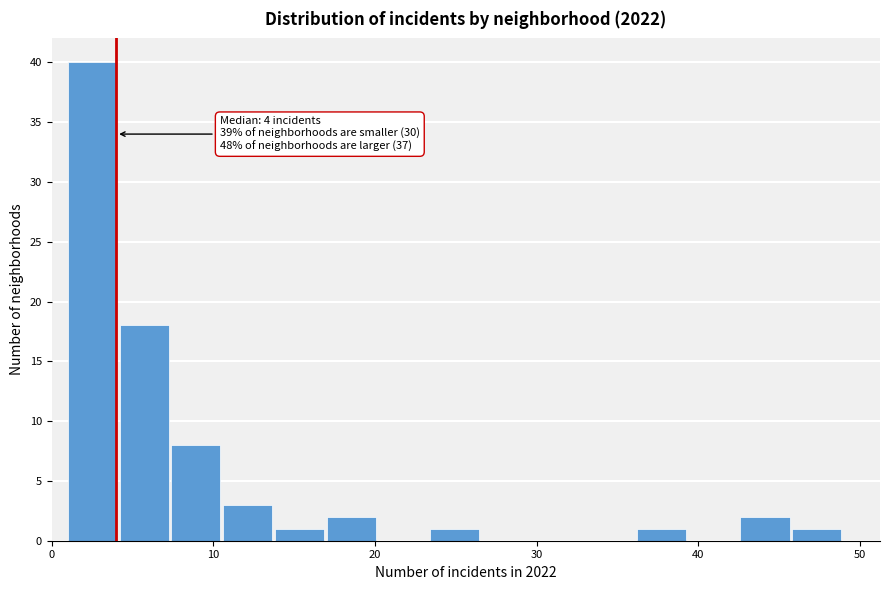

Around what value on the x-axis is the tallest bar? Give the approximate position of its centre, as read against the axis.

3